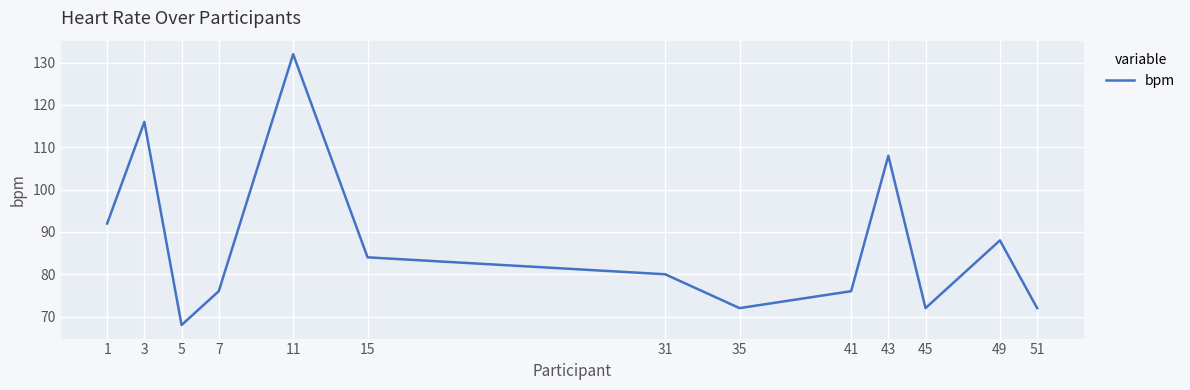

Where does the data first go above 80?

1